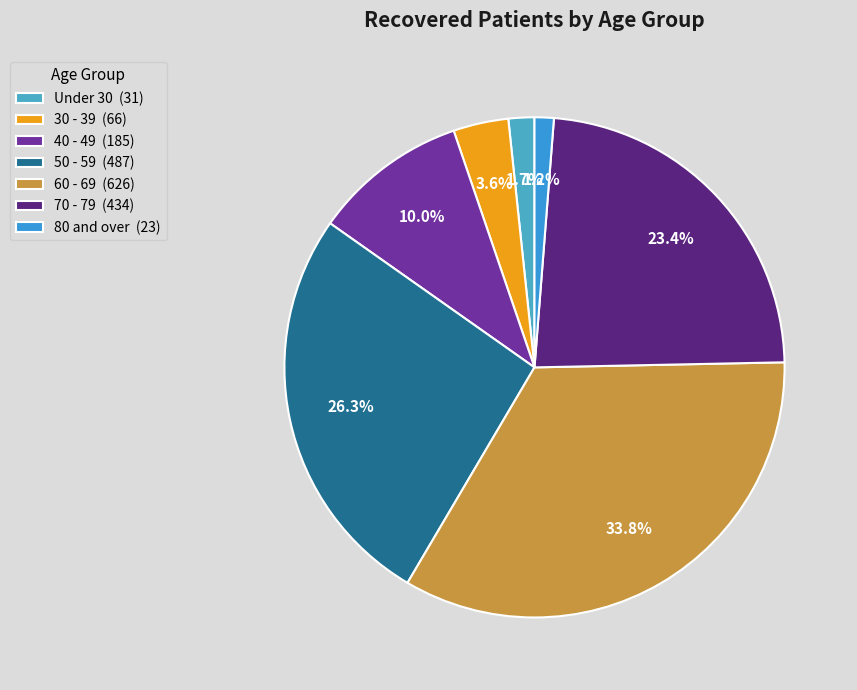

Does any single category account for the majority?

No